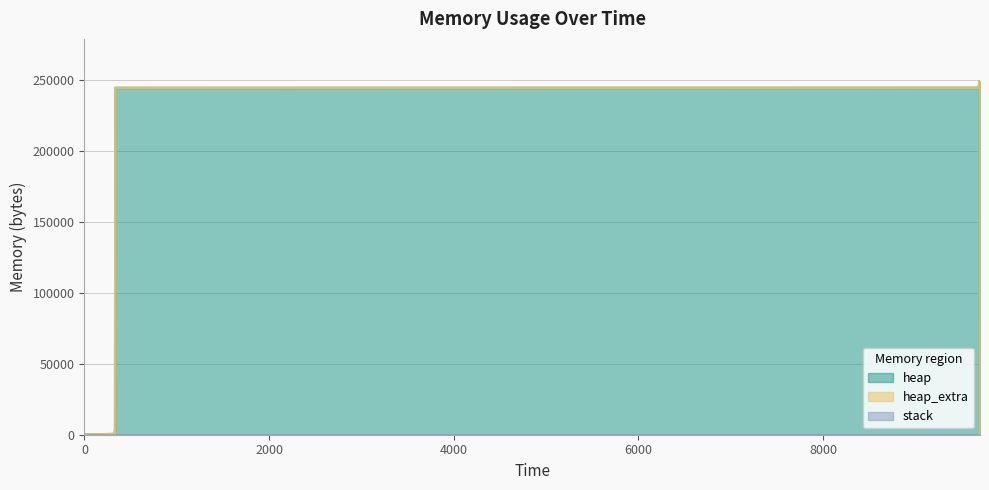

Which series has the largest total across all categories?

heap